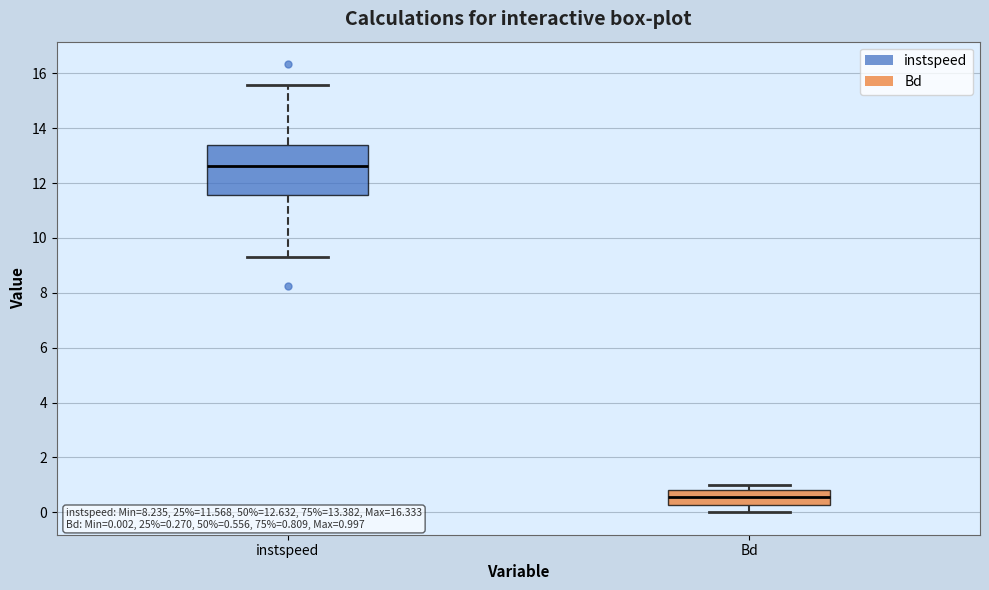

Which box's median line is the highest?

instspeed